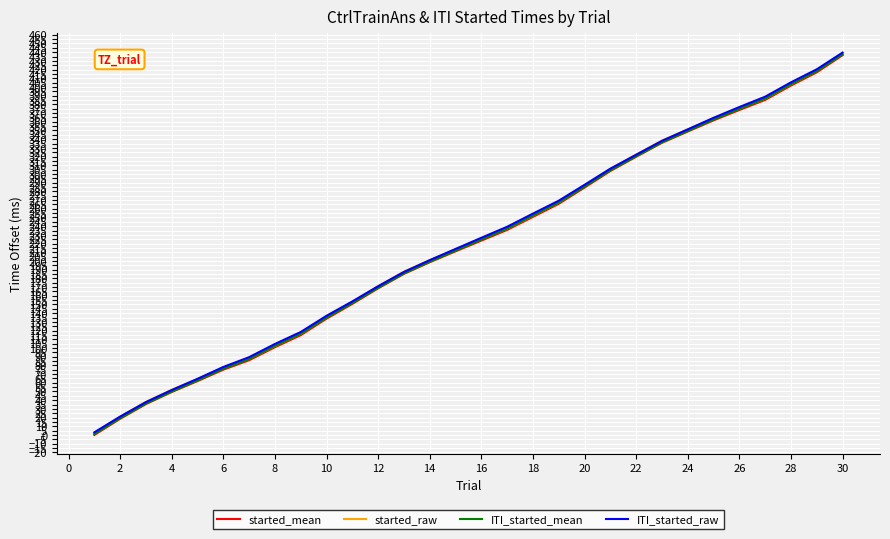

Which series has the largest total across all categories?

ITI_started_raw